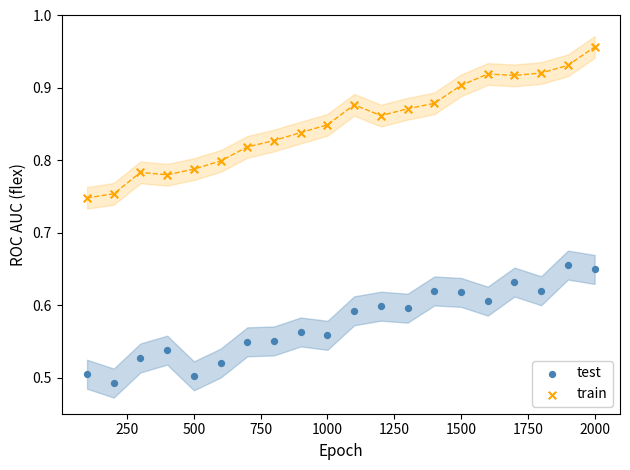

Across all data points, what is the range of X values (max minus min)?

1900.0